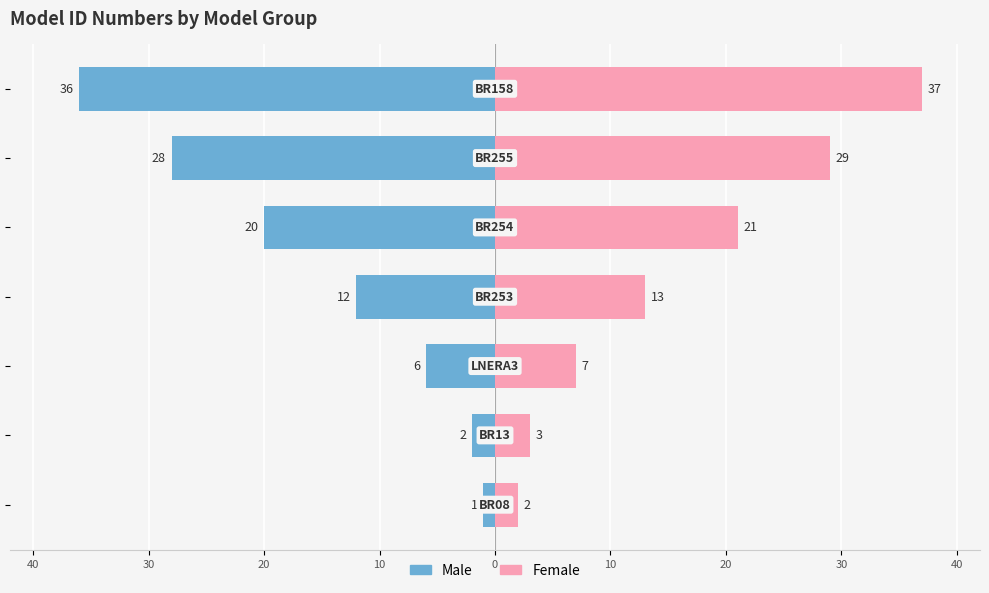

How many data points in Female are above 13?

3